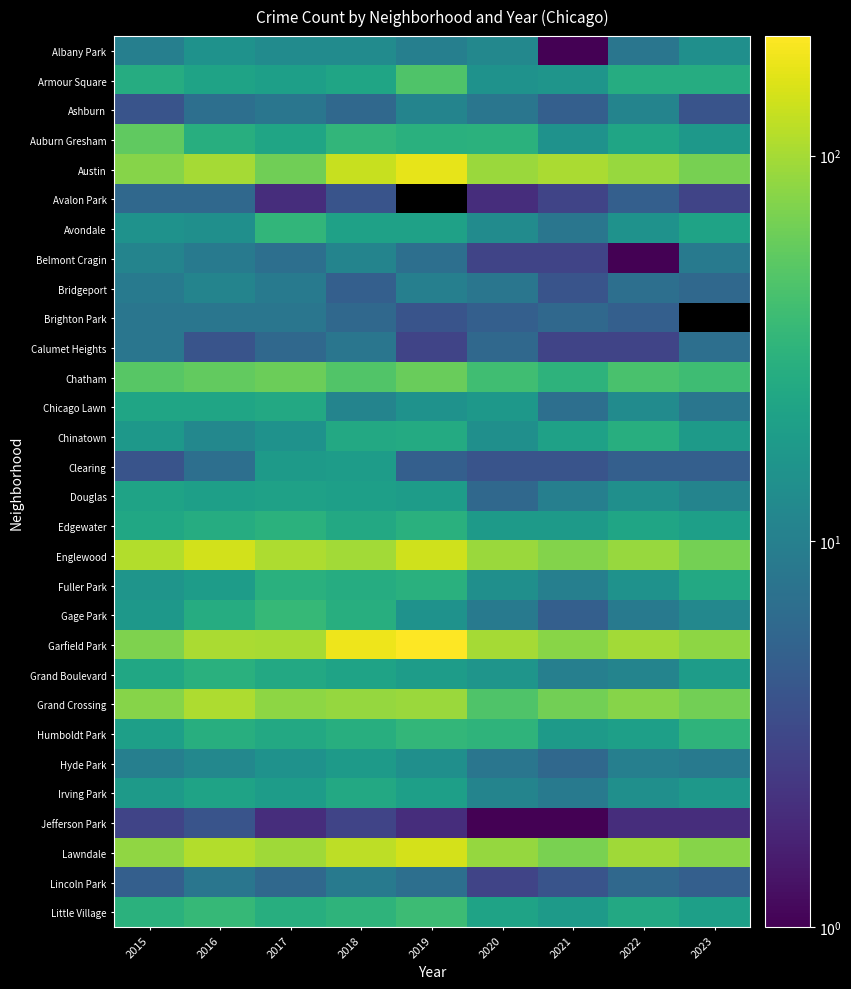

What is the difference between the highest and lowest values at 2020?

99.0